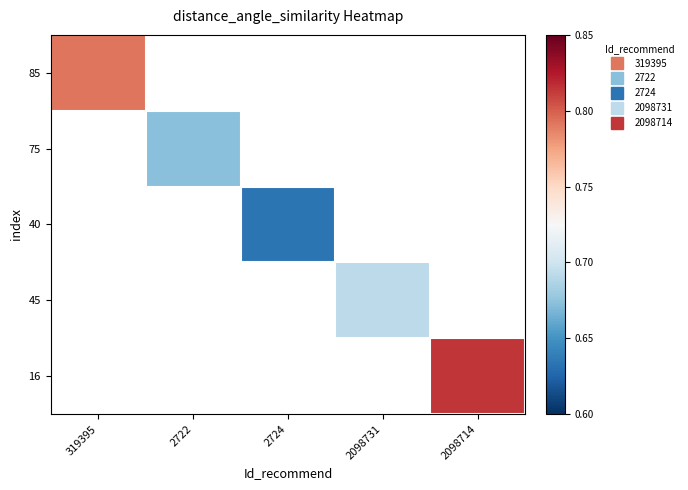

Which has a higher value, 2724 or 2722?

2722